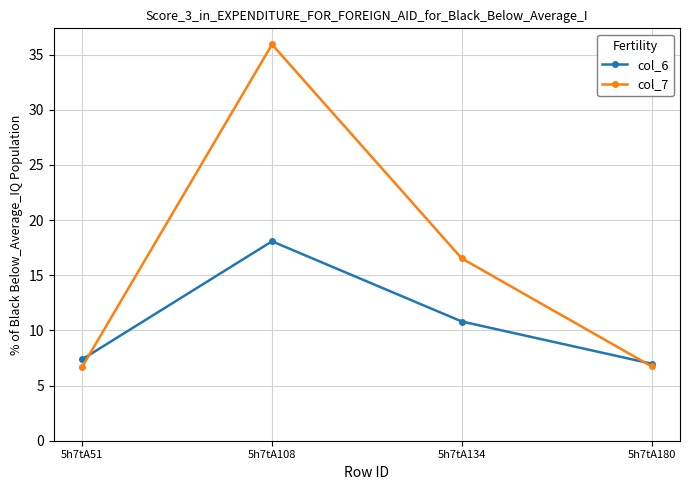

Reading right to left, list all the values displayed in this chart.

col_6: 5h7tA180=7.0	5h7tA134=10.8	5h7tA108=18.1	5h7tA51=7.4
col_7: 5h7tA180=6.7	5h7tA134=16.5	5h7tA108=35.9	5h7tA51=6.7